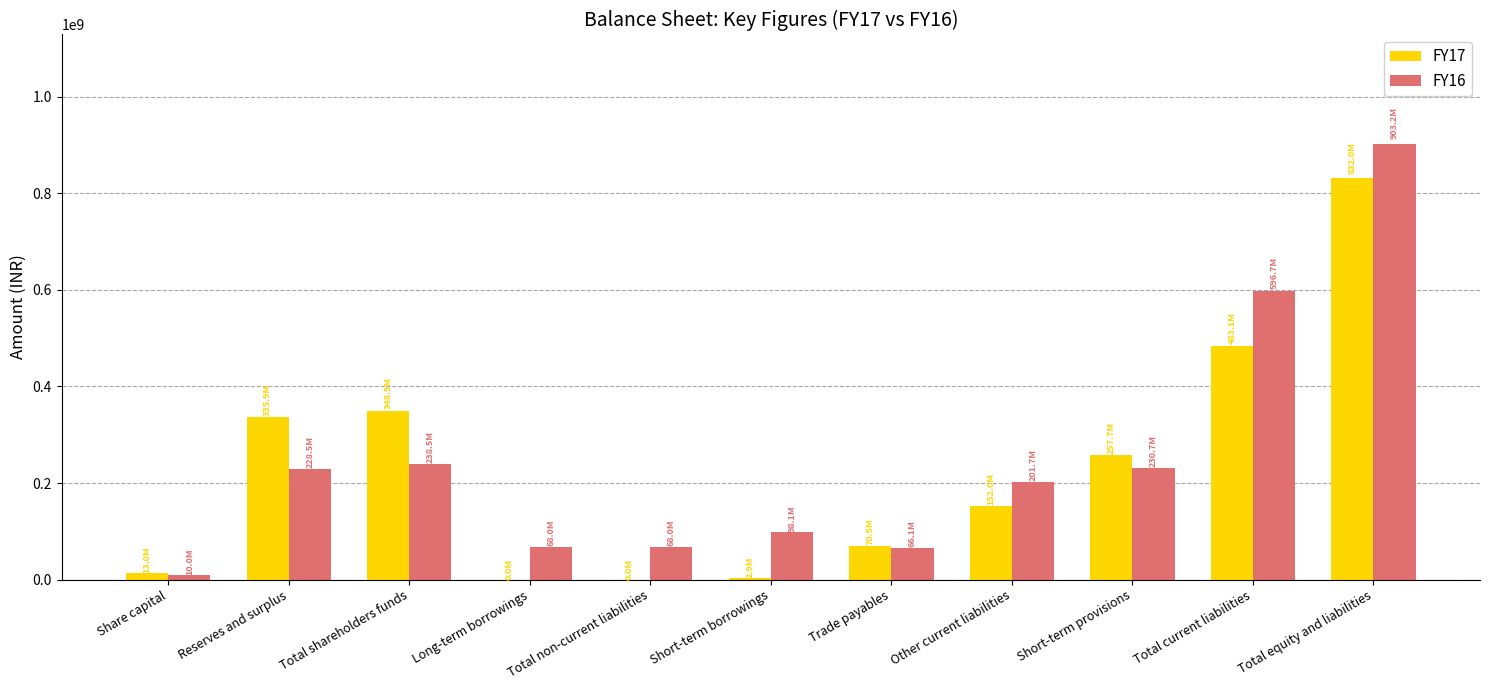

How many distinct data groups are displayed?

2